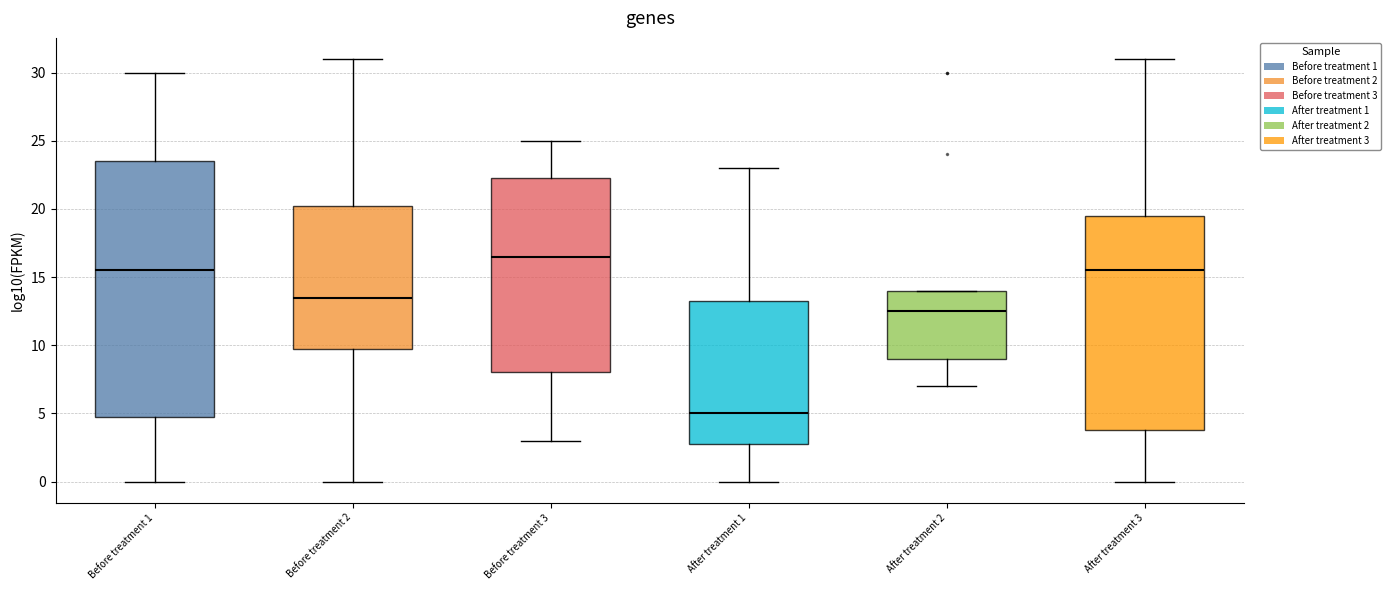

Reading left to right, read every box against the y-axis: the position of its median line, the range the box covers, and the ends of its whiskers. The values are not printed on the chart, so give them approximately, as read against the axis.

Before treatment 1: median 15.5, box 5.0 to 23.5, whiskers 0.0 to 30.0
Before treatment 2: median 13.5, box 10.0 to 20.5, whiskers 0.0 to 31.0
Before treatment 3: median 16.5, box 8.0 to 22.5, whiskers 3.0 to 25.0
After treatment 1: median 5.0, box 3.0 to 13.5, whiskers 0.0 to 23.0
After treatment 2: median 12.5, box 9.0 to 14.0, whiskers 7.0 to 14.0
After treatment 3: median 15.5, box 4.0 to 19.5, whiskers 0.0 to 31.0